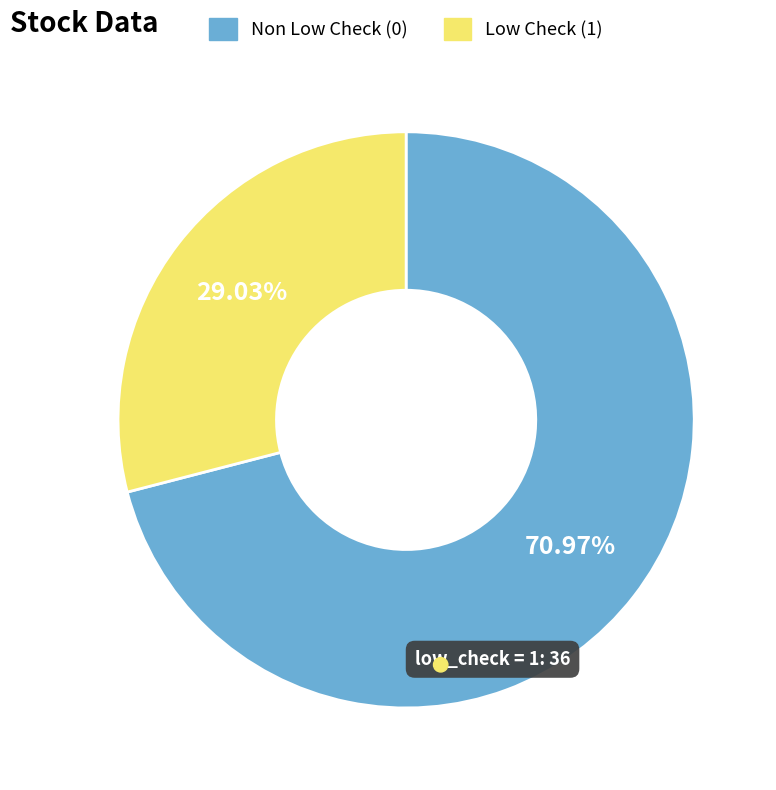

Is it true that low_check = 1 is 40% of the pie?

False